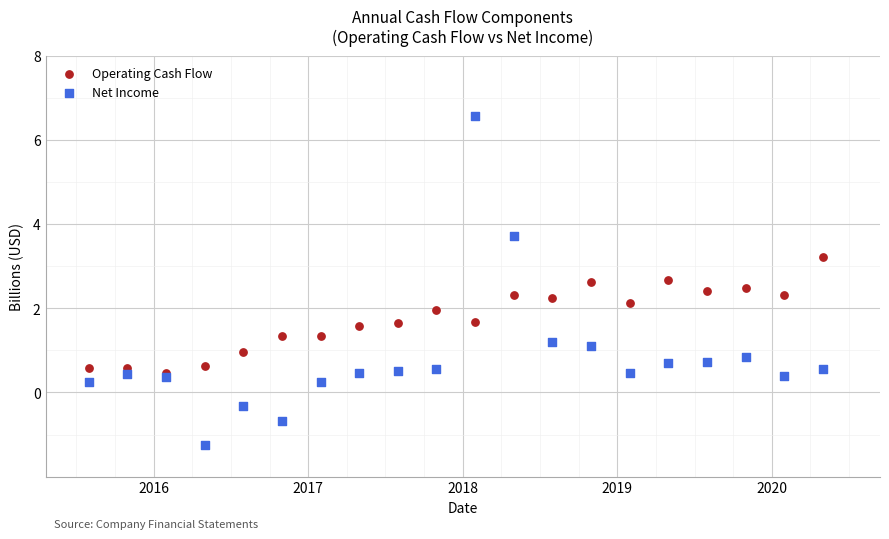

Which series reaches the minimum Y coordinate?

Net Income